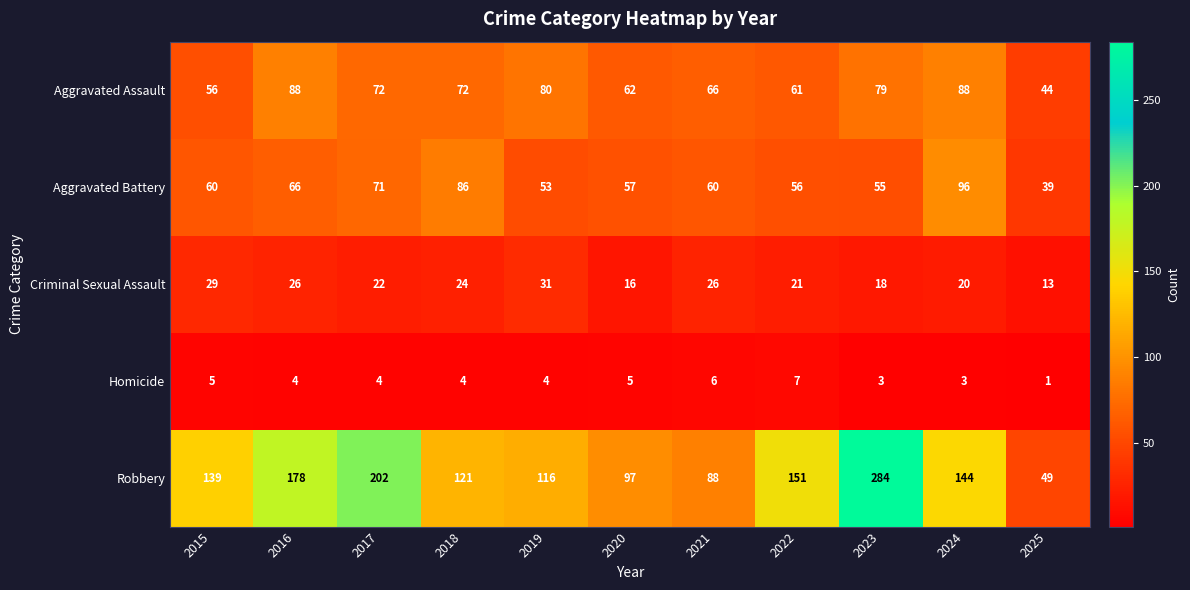

Is it true that Aggravated Battery equals 39 at 2025?

True